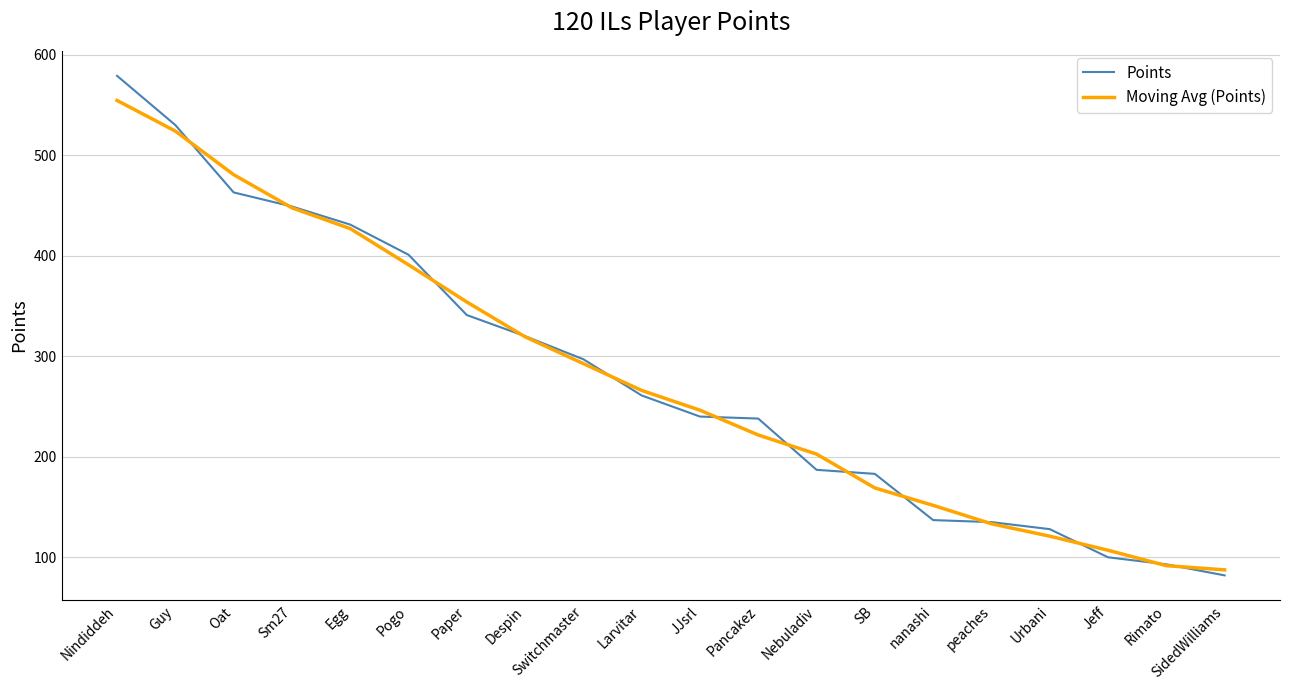

What position from the right is Pogo?

15